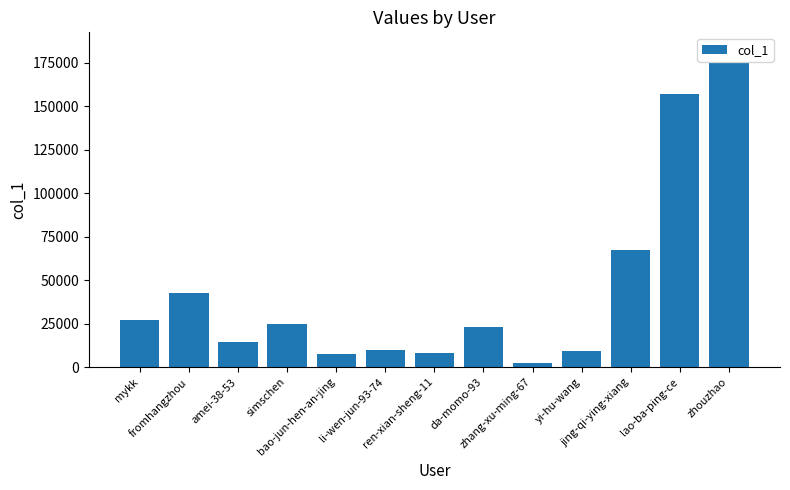

What is the difference between the second highest and minimum values?

154196